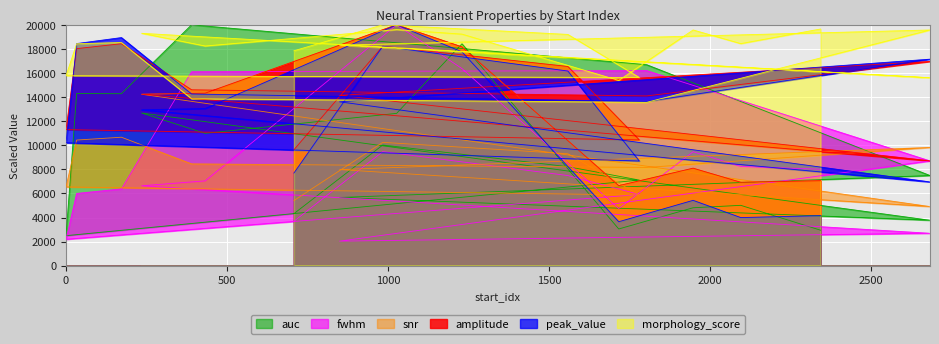

Which category has the highest value in the fwhm series?

1027